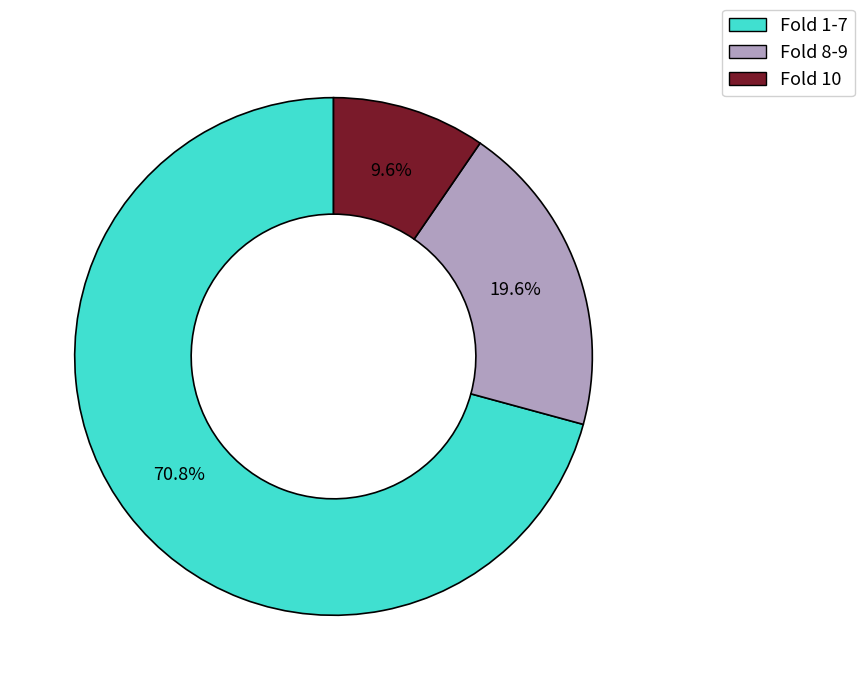

Does any single category account for the majority?

Yes